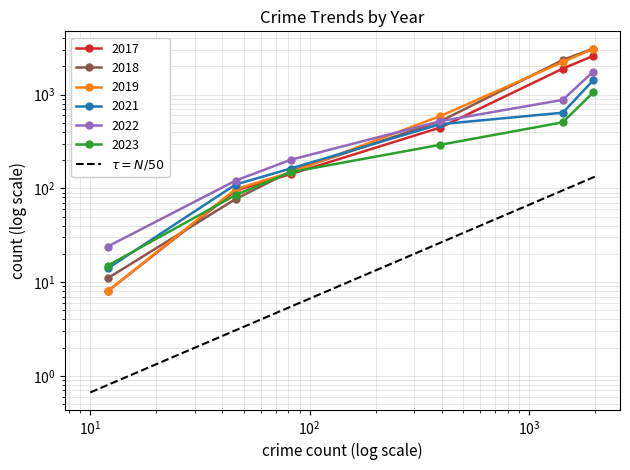

The chart shows a value of 0.9 at $\mathdefault{10^{-1}}$. True or false?

False